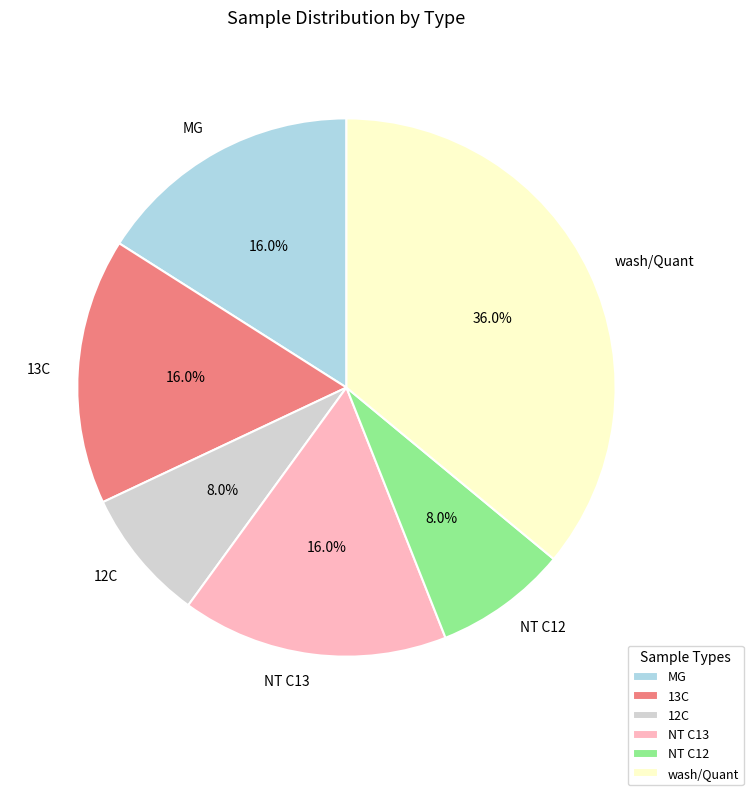

Which has a higher value, MG or 12C?

MG